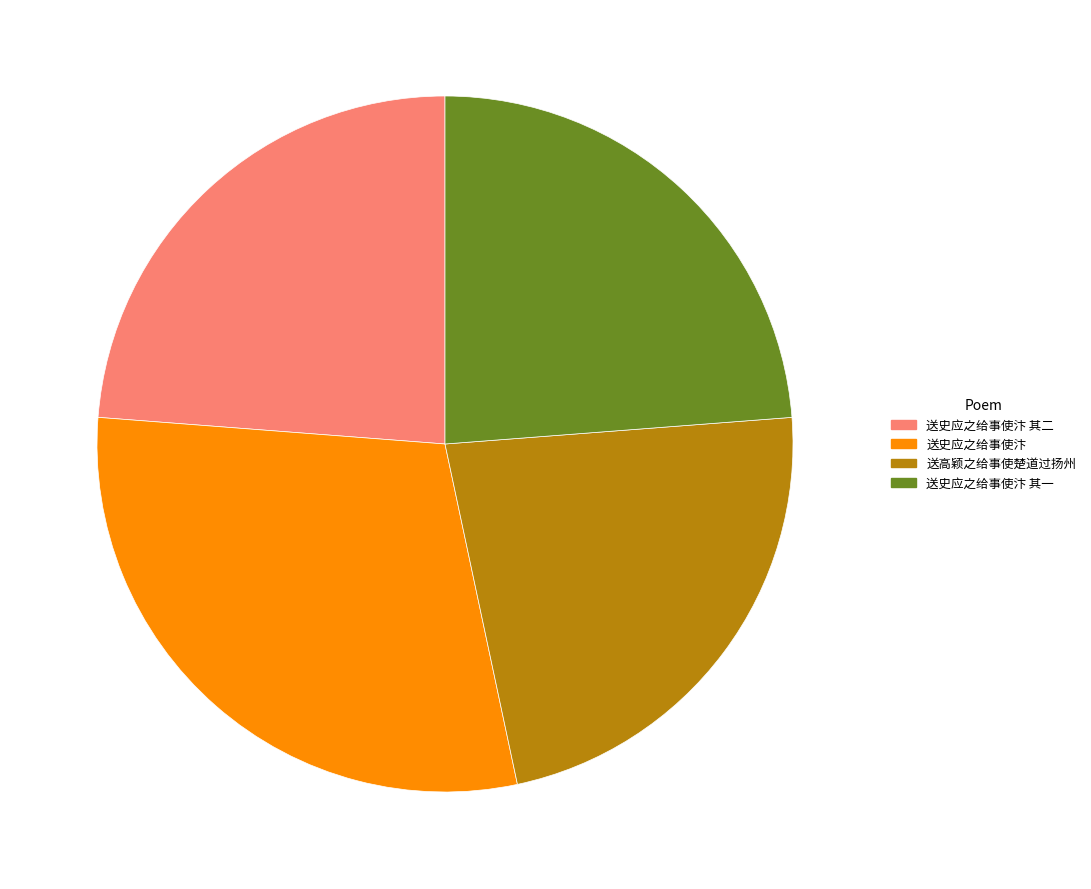

True or false: 送史应之给事使汴 accounts for 30% of the total.

True